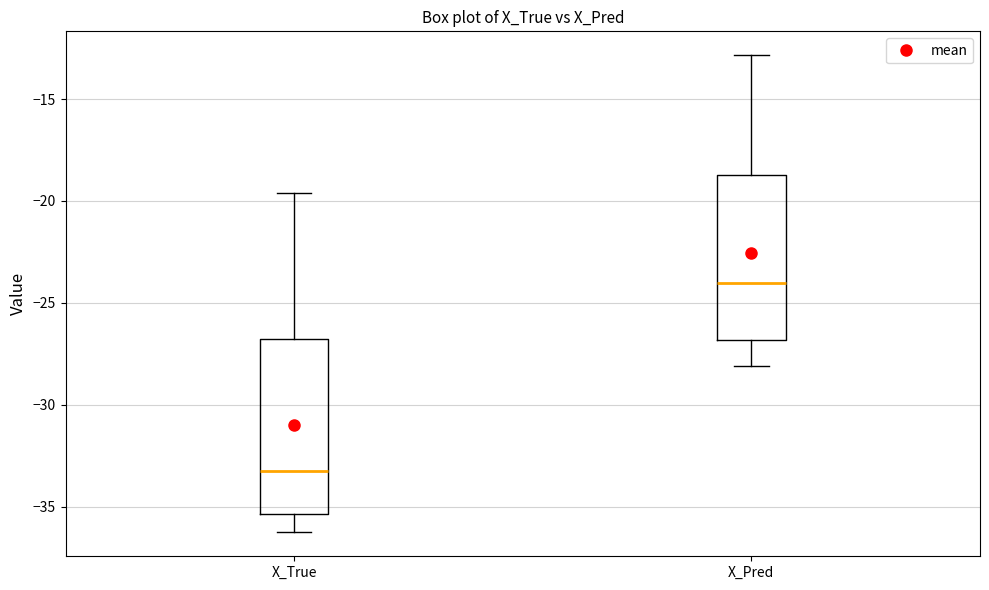

Which box has the lowest median line?

X_True